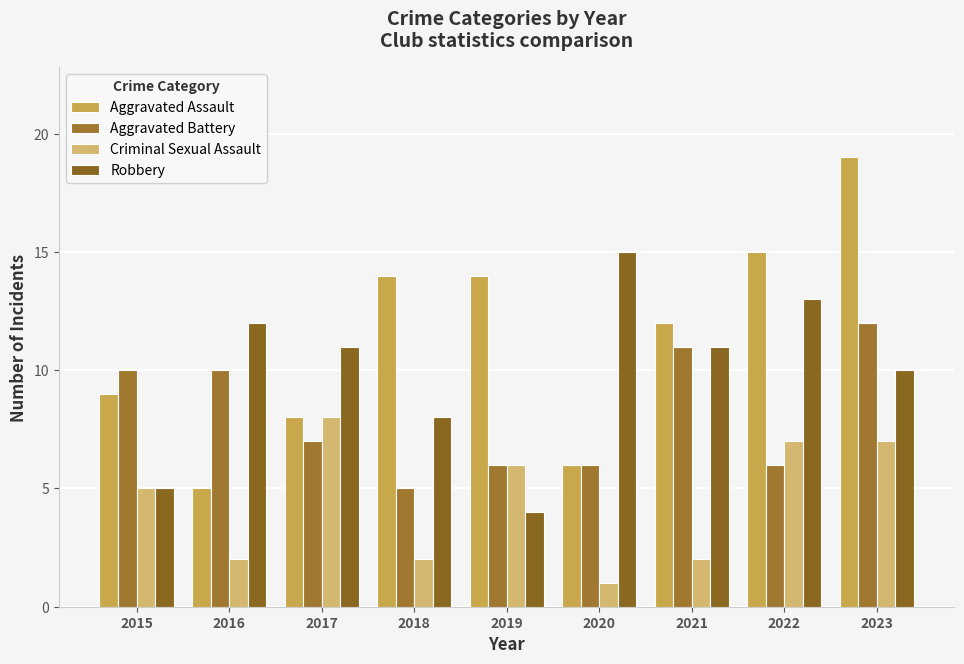

What is the difference between the maximum and minimum values in the Aggravated Battery series?

7